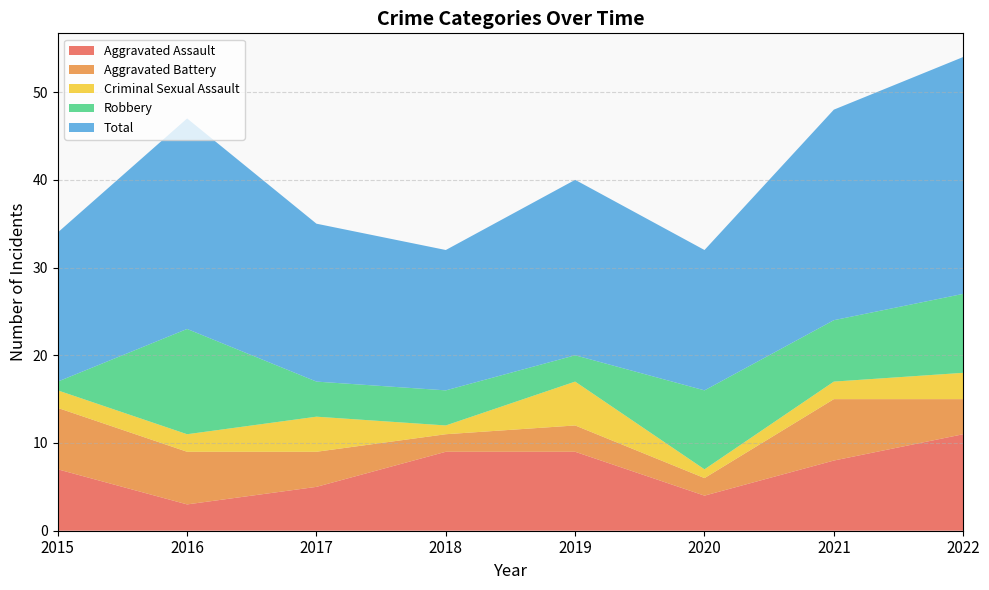

Reading left to right, list all the values displayed in this chart.

Aggravated Assault: 7	3	5	9	9	4	8	11
Aggravated Battery: 7	6	4	2	3	2	7	4
Criminal Sexual Assault: 2	2	4	1	5	1	2	3
Robbery: 1	12	4	4	3	9	7	9
Total: 17	24	18	16	20	16	24	27